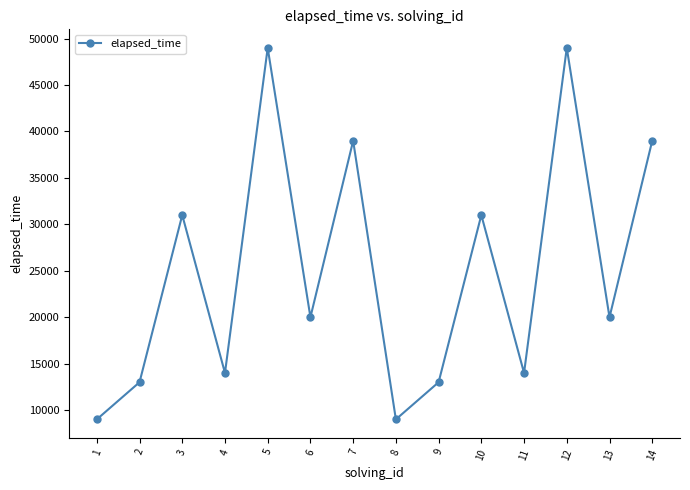

Reading left to right, what are all the values shown in this chart?

1=9000	2=13000	3=31000	4=14000	5=49000	6=20000	7=39000	8=9000	9=13000	10=31000	11=14000	12=49000	13=20000	14=39000